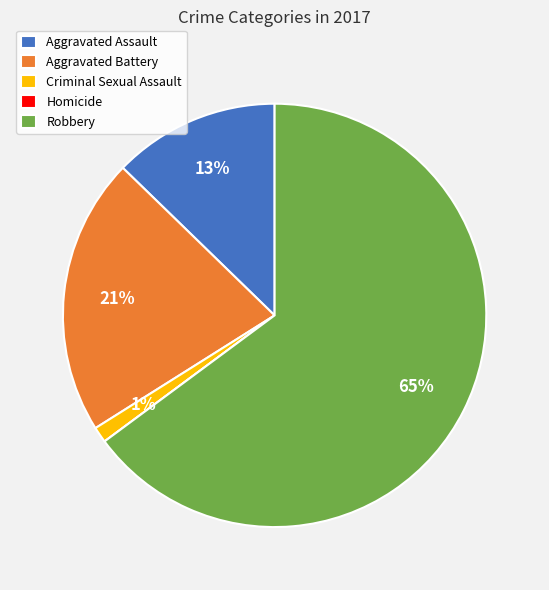

What percentage is the Robbery slice, to the nearest percent?

65%